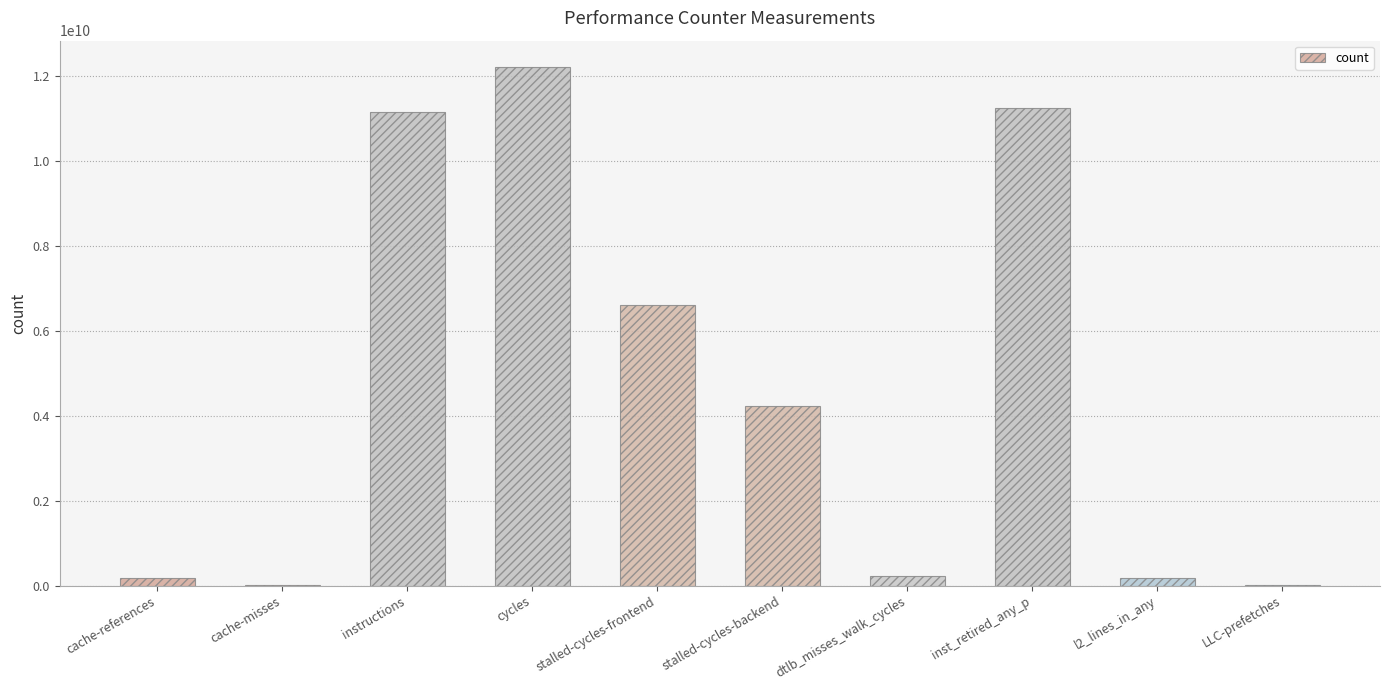

What is the maximum value shown in the chart?

12232067519